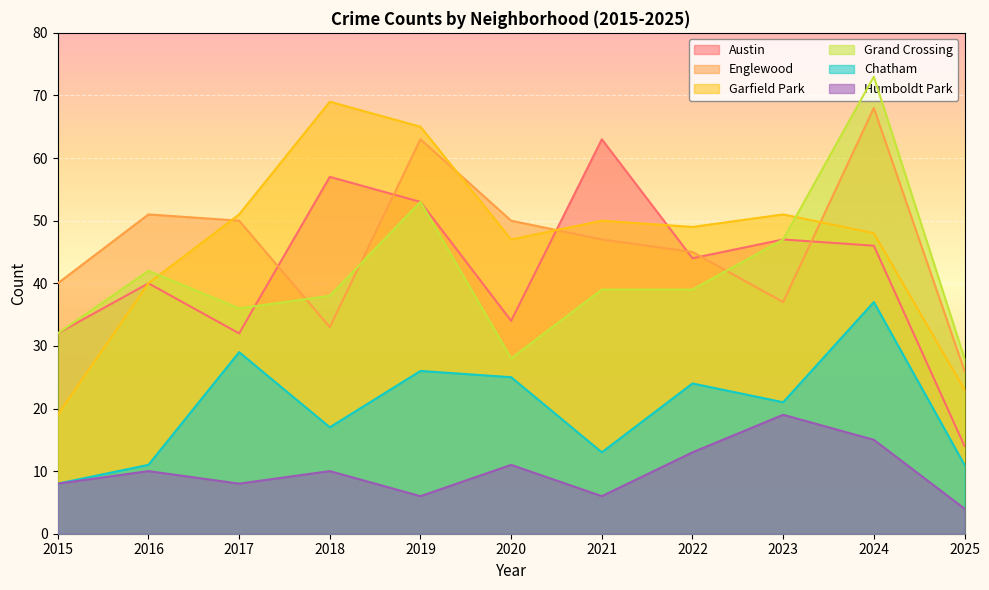

Reading left to right, extract all data points from this chart.

Austin: 2015=32	2016=40	2017=32	2018=57	2019=53	2020=34	2021=63	2022=44	2023=47	2024=46	2025=14
Englewood: 2015=40	2016=51	2017=50	2018=33	2019=63	2020=50	2021=47	2022=45	2023=37	2024=68	2025=26
Garfield Park: 2015=19	2016=40	2017=51	2018=69	2019=65	2020=47	2021=50	2022=49	2023=51	2024=48	2025=23
Grand Crossing: 2015=32	2016=42	2017=36	2018=38	2019=53	2020=28	2021=39	2022=39	2023=47	2024=73	2025=28
Chatham: 2015=8	2016=11	2017=29	2018=17	2019=26	2020=25	2021=13	2022=24	2023=21	2024=37	2025=11
Humboldt Park: 2015=8	2016=10	2017=8	2018=10	2019=6	2020=11	2021=6	2022=13	2023=19	2024=15	2025=4